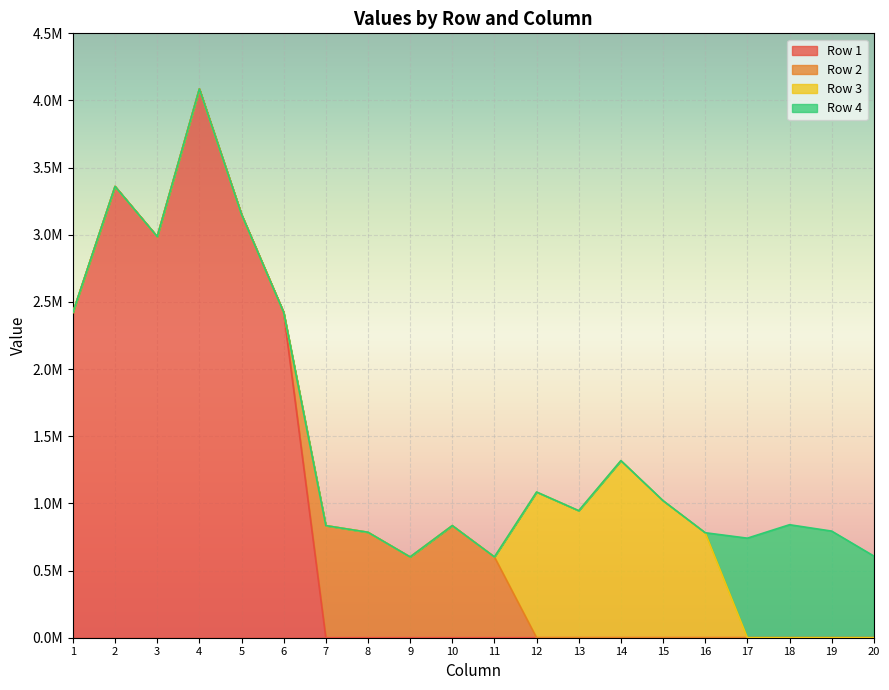

What is the value of the Row 1 point at the 4th from the left?

4085710.0